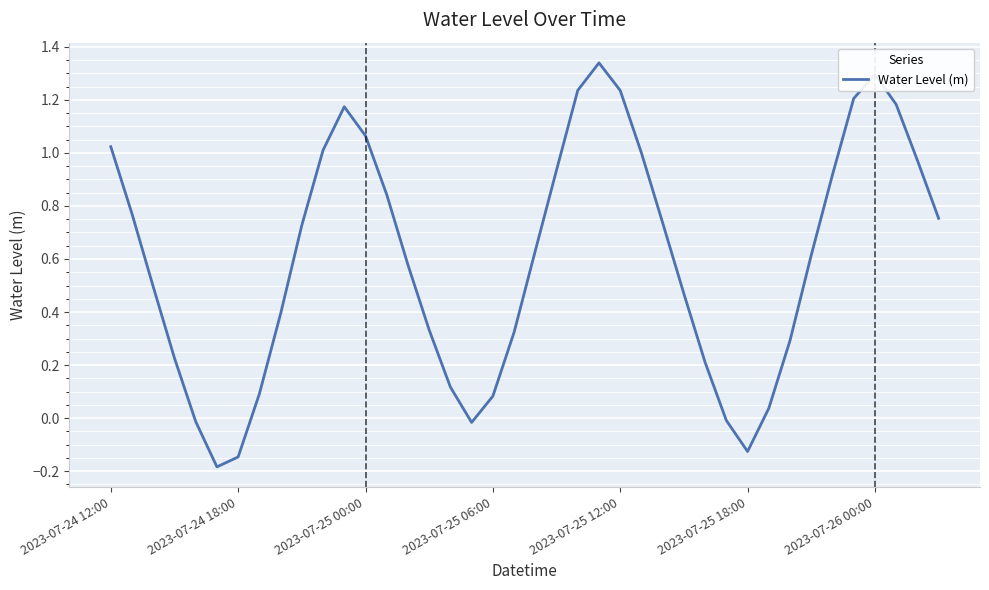

What is the difference between the maximum and minimum values?

1.5